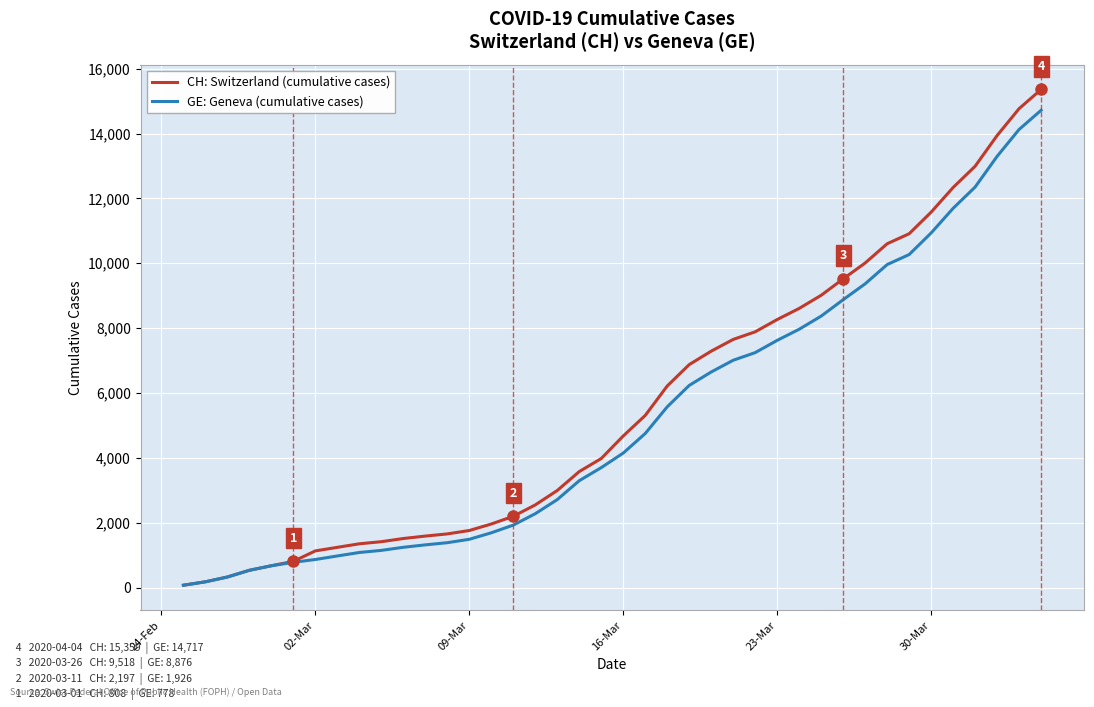

Which series has the widest spread of values?

CH: Switzerland (cumulative cases)